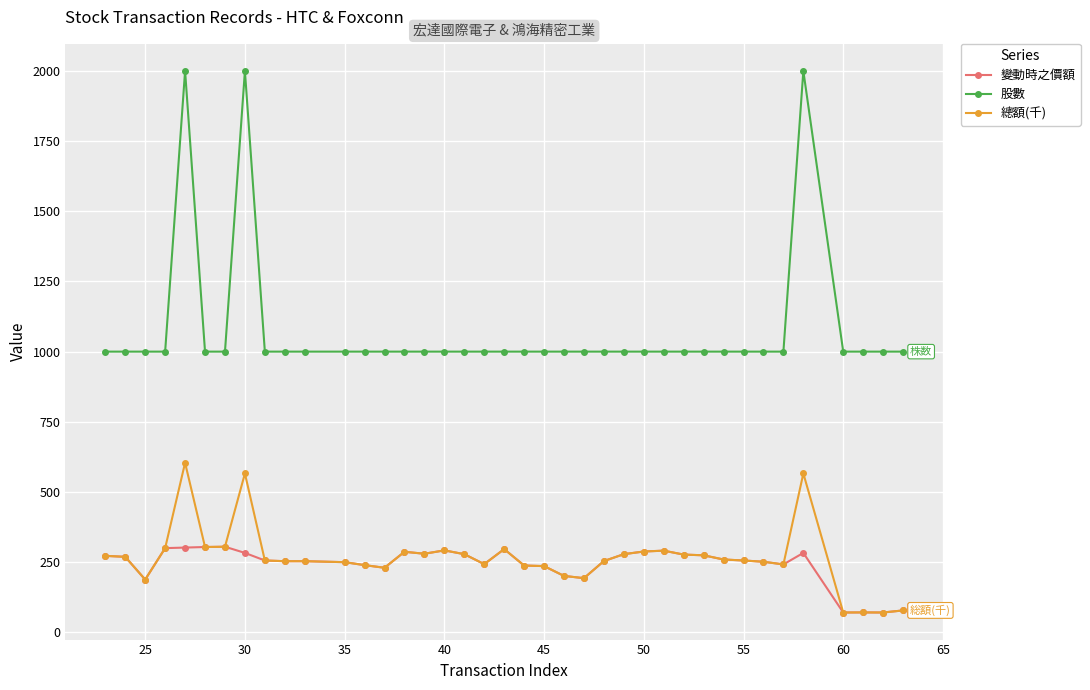

What is the minimum value for 股數?

1000.0